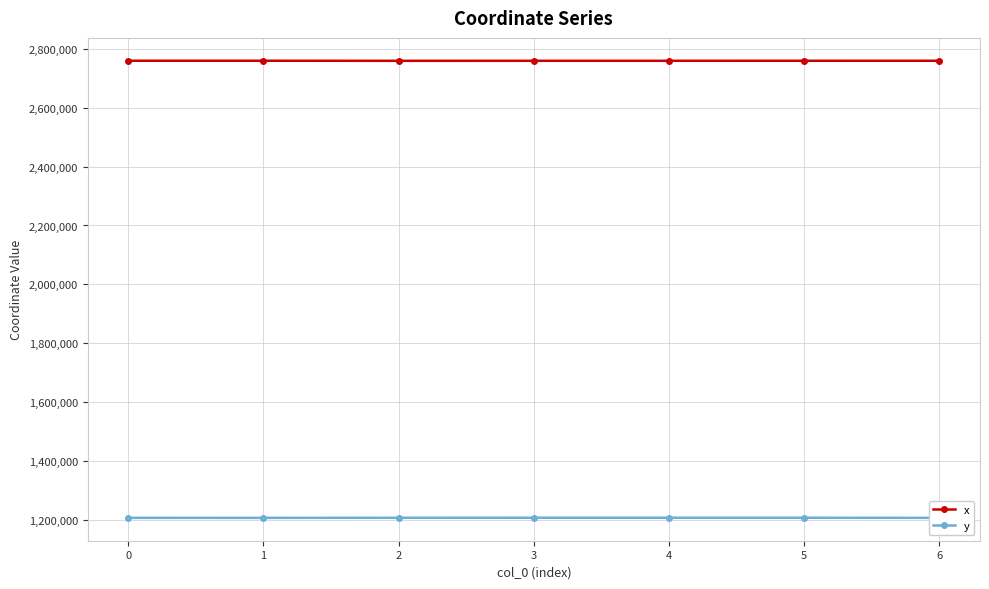

True or false: x has a value of 648244.4 at 2.

False